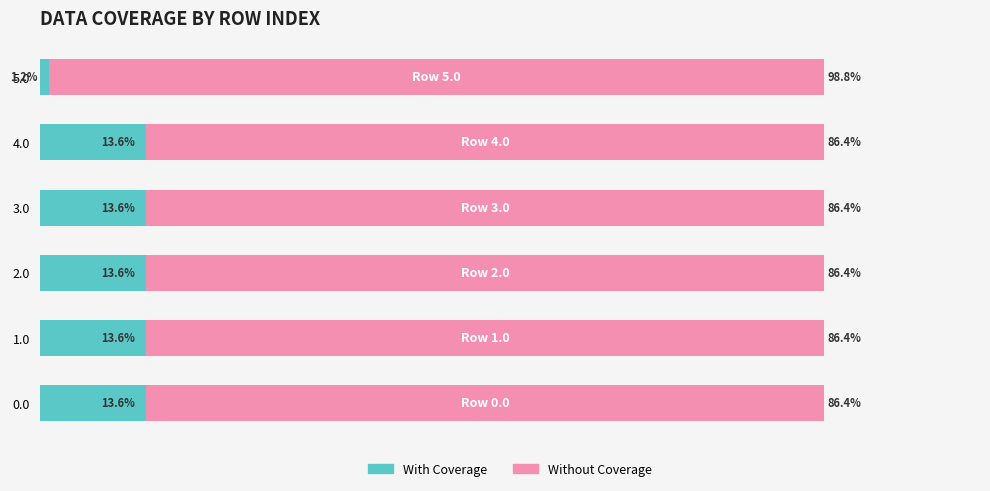

What is the value of the With Coverage bar at the 1st from the left?

13.6